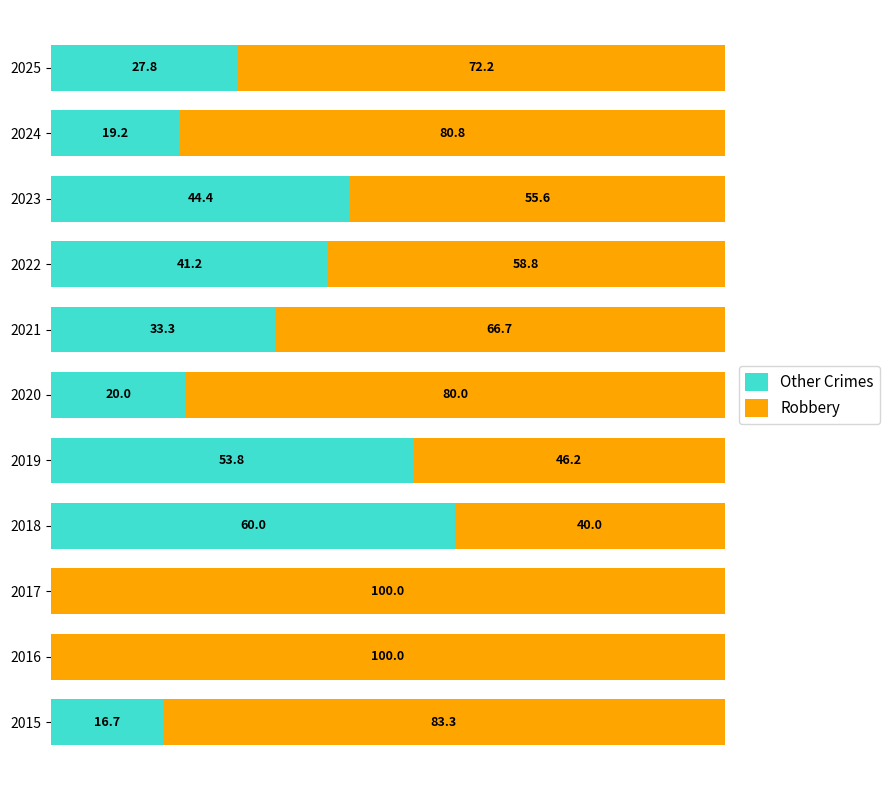

What are all the series names shown in the legend?

Other Crimes, Robbery